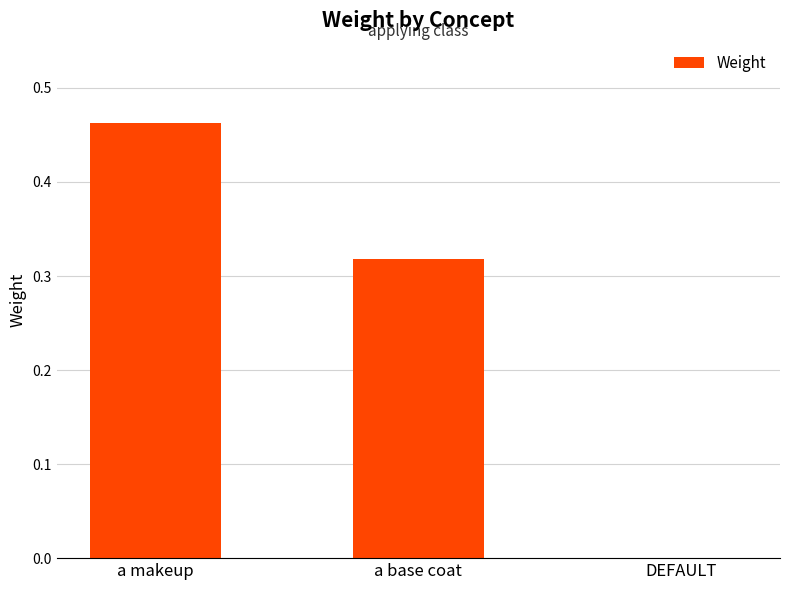

What is the sum of the values at a makeup and a base coat?

0.8